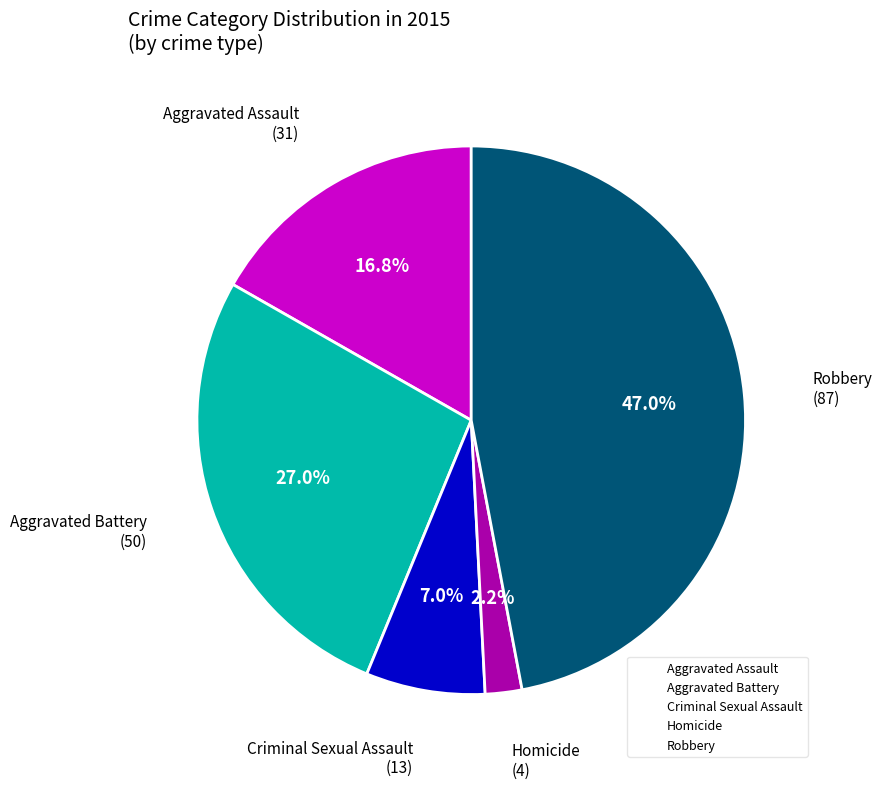

To the nearest percent, what is the average slice percentage?

20%